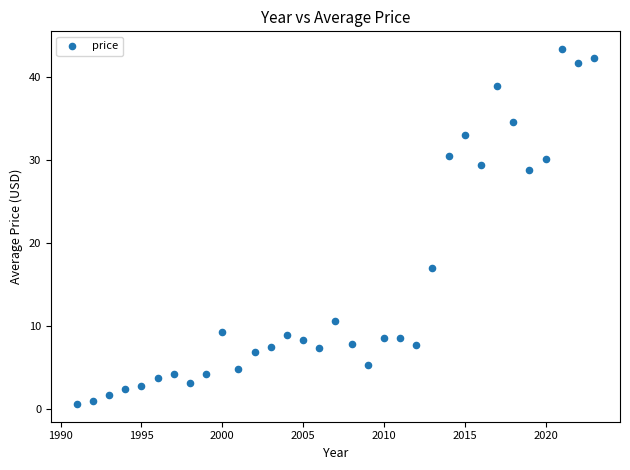

What Y value in the scatter plot is closest to 22?

17.0